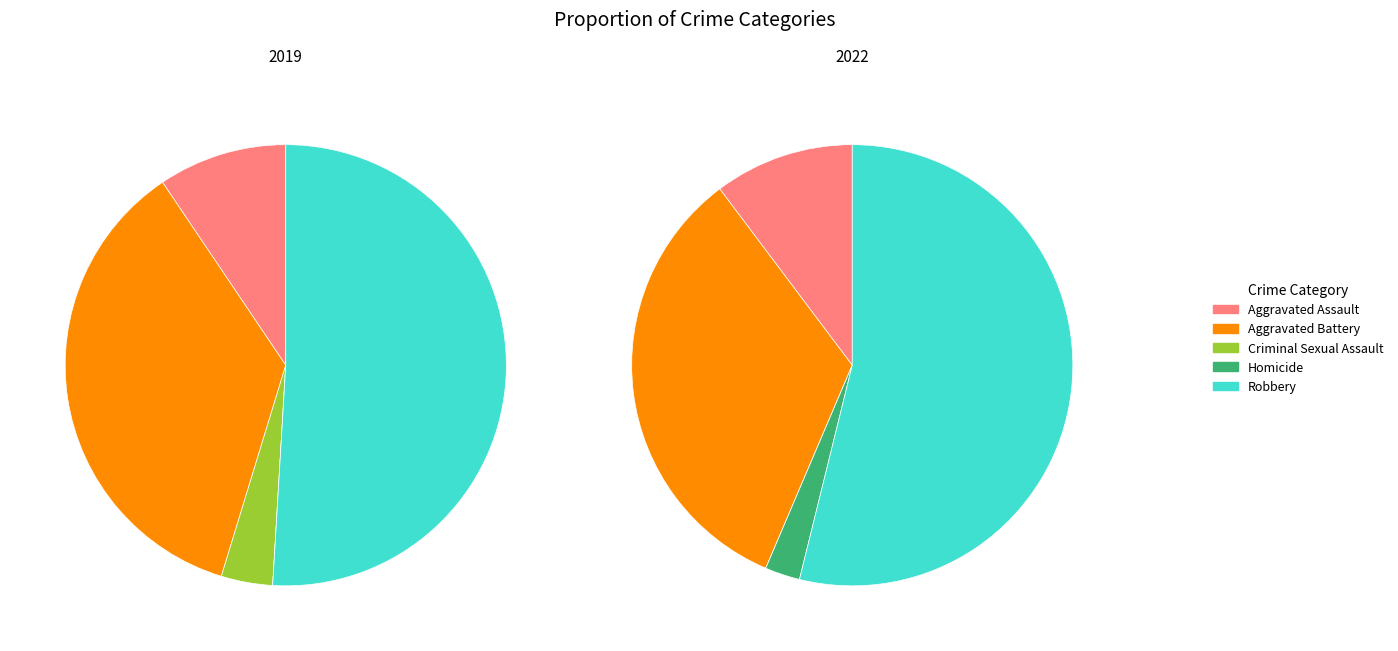

The Robbery slice represents 37% of the pie. True or false?

False